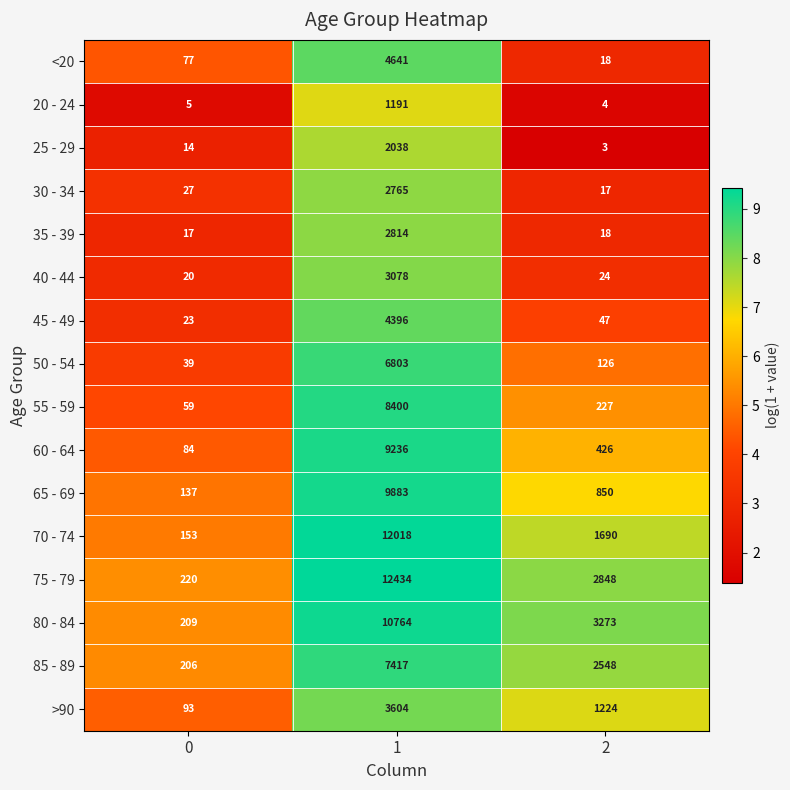

True or false: 65 - 69 has a value of 137 at 0.

True